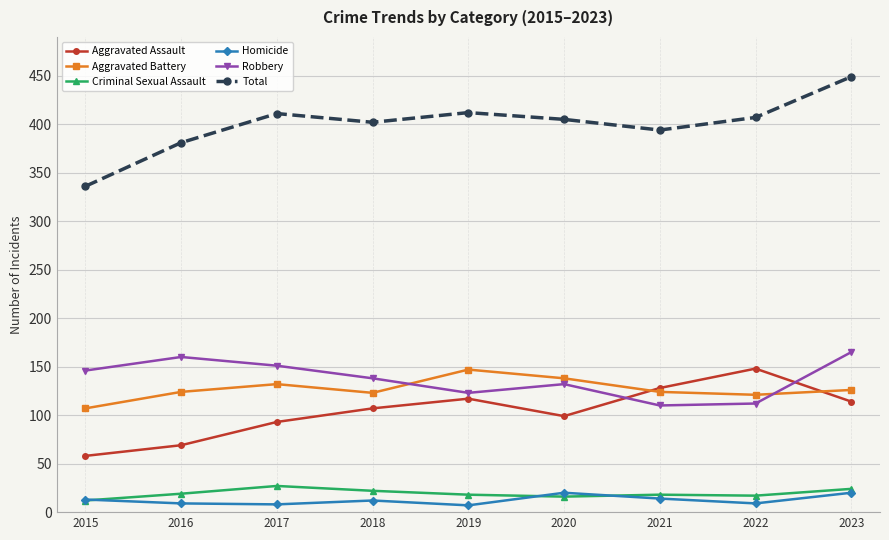

Which series has the largest range (max minus min)?

Total